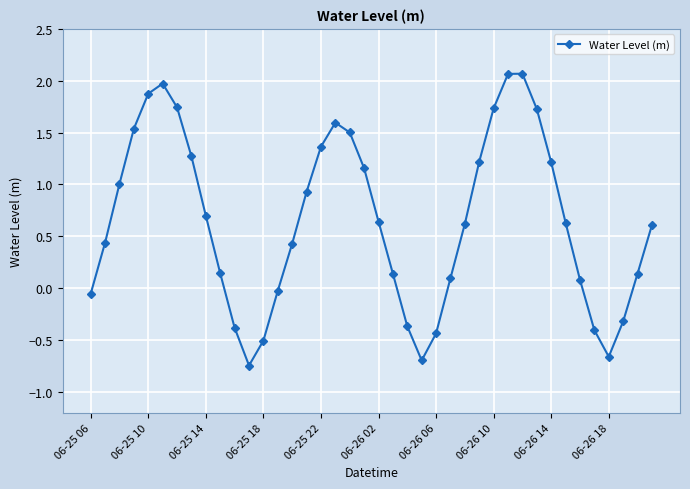

What is the greatest value displayed?

2.1